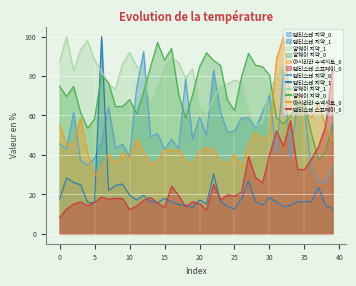

Does the chart display data point markers on the line(s)?

No